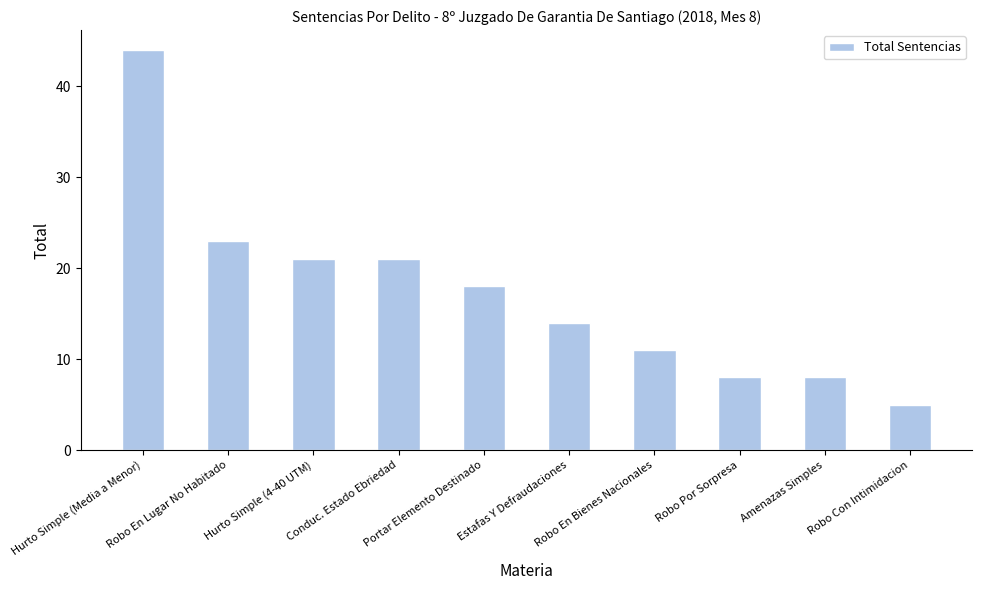

What is the smallest value displayed?

5